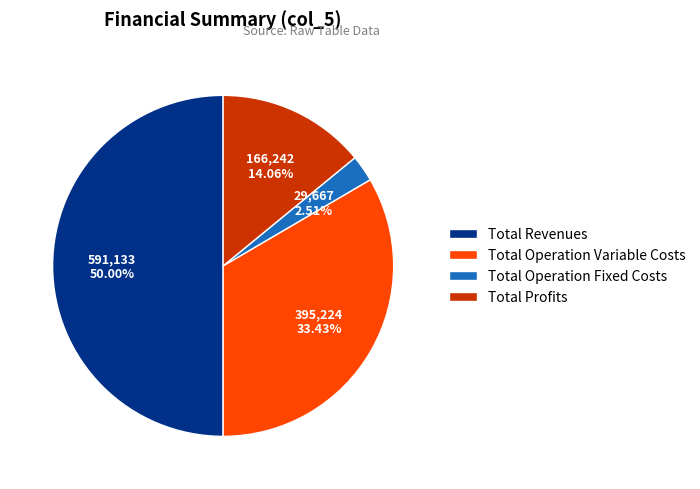

The Total Revenues slice represents 50% of the pie. True or false?

True